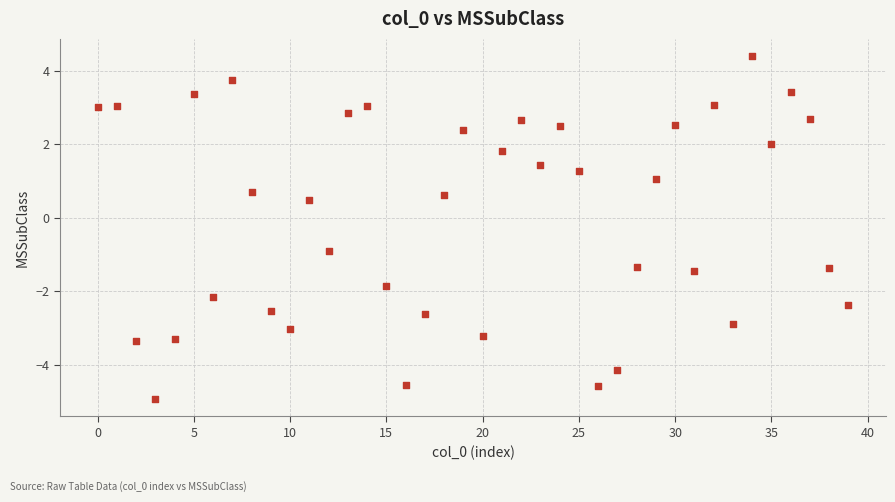

What is the range of Y values (max minus min)?

9.3